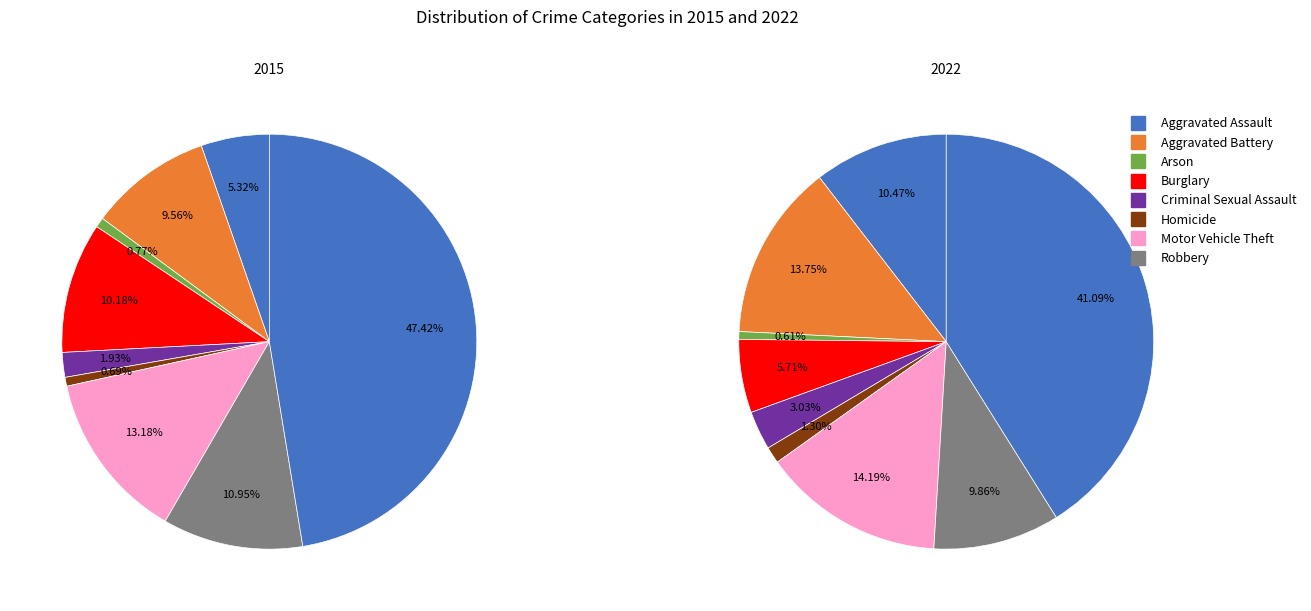

To the nearest percent, what is the difference between the largest and smallest slice percentages?

47%